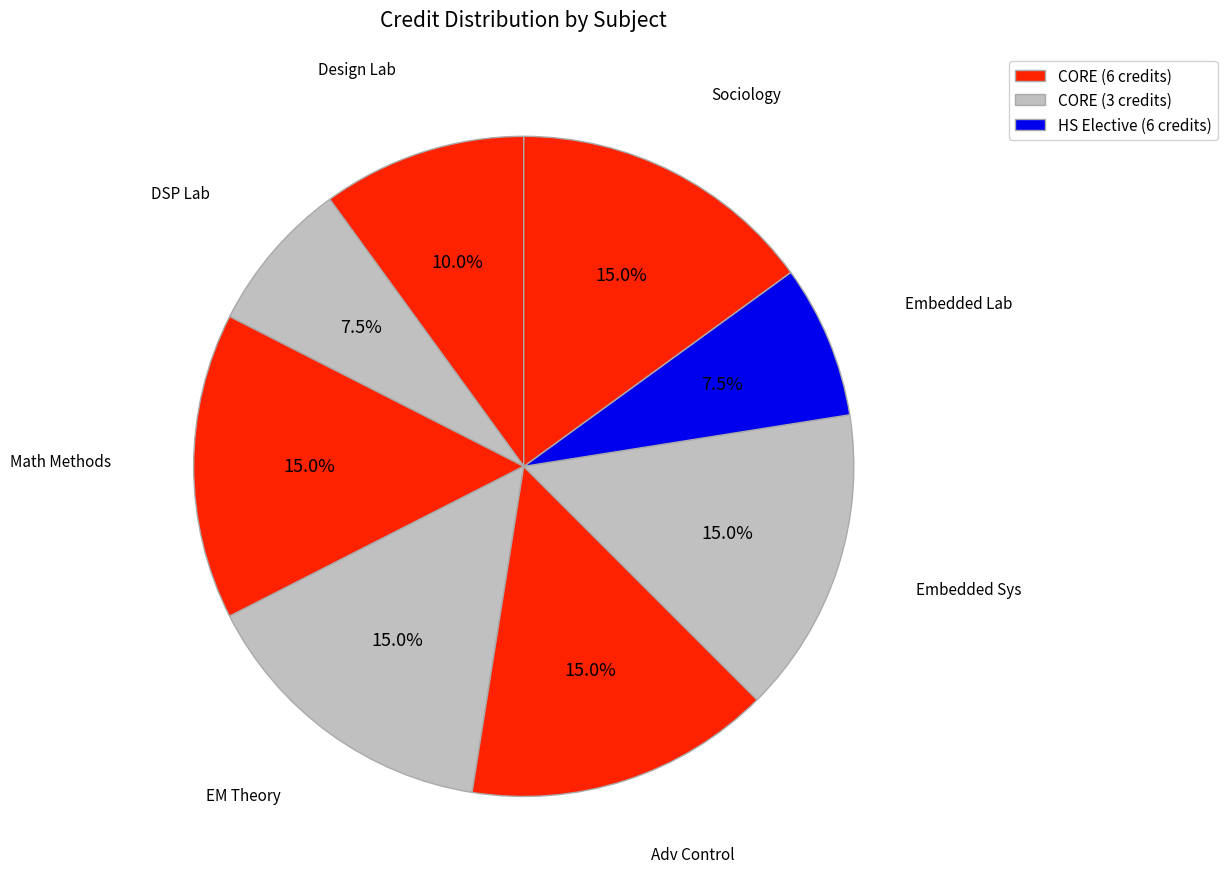

How many segments does this pie chart have?

8